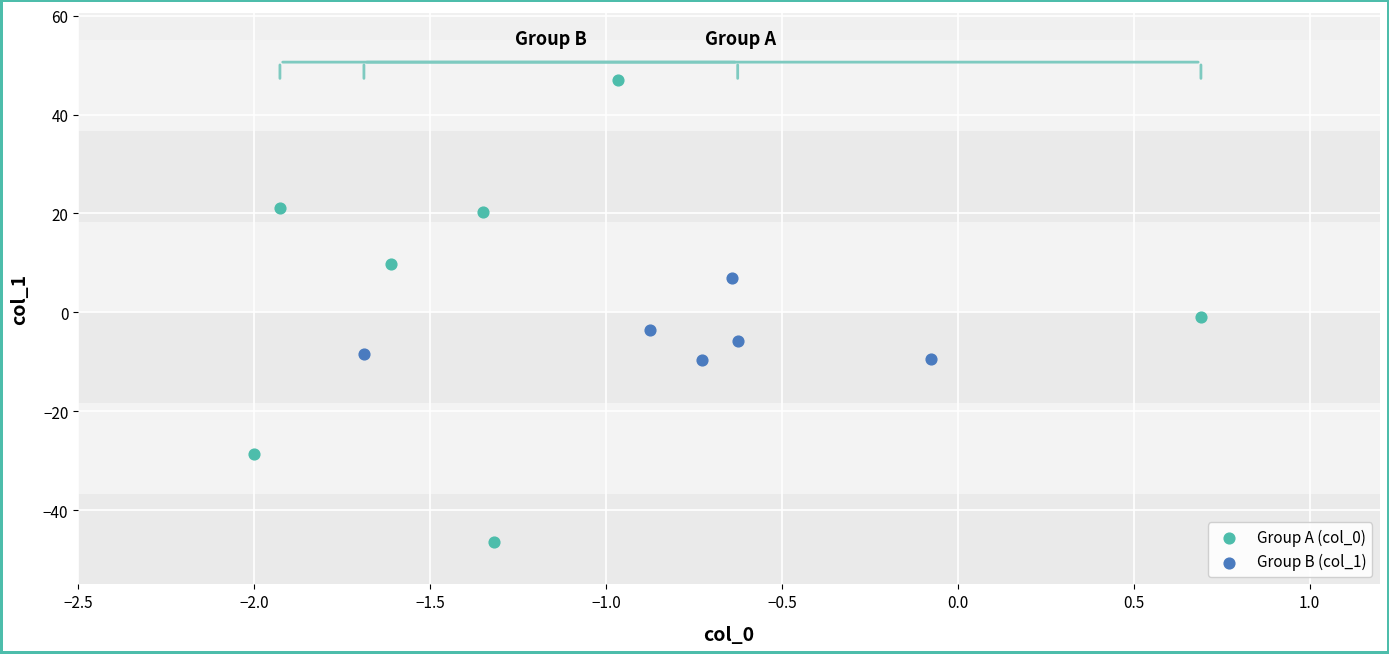

Which series has the largest Y range (max minus min)?

Group A (col_0)